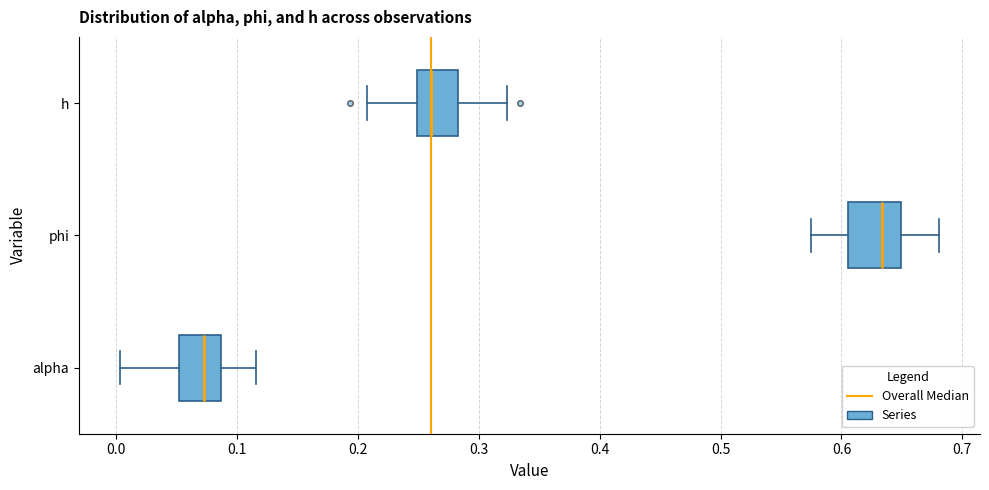

Reading bottom to top, transcribe this box plot: for each box, give where its median line is, the range the box spans, and where its two whiskers end, as read against the x-axis. The values are not printed on the chart, so give them approximately, as read against the axis.

alpha: median 0.07, box 0.05 to 0.09, whiskers 0.00 to 0.12
phi: median 0.63, box 0.61 to 0.65, whiskers 0.57 to 0.68
h: median 0.26, box 0.25 to 0.28, whiskers 0.21 to 0.32